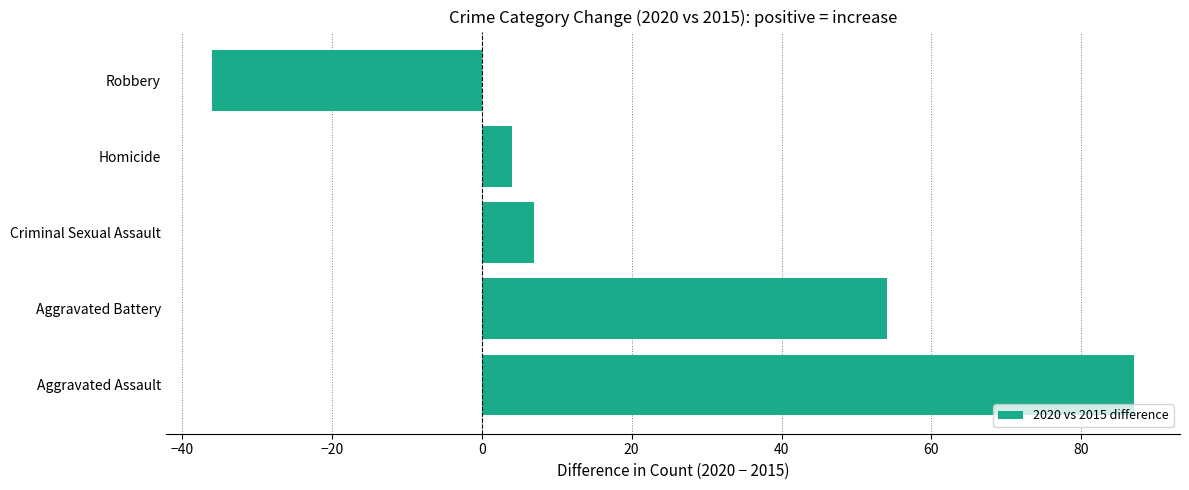

What is the greatest value displayed?

87